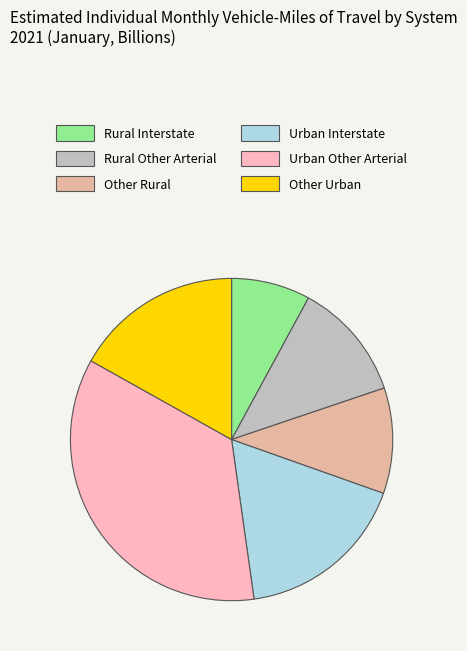

Count the number of slices in the pie.

6